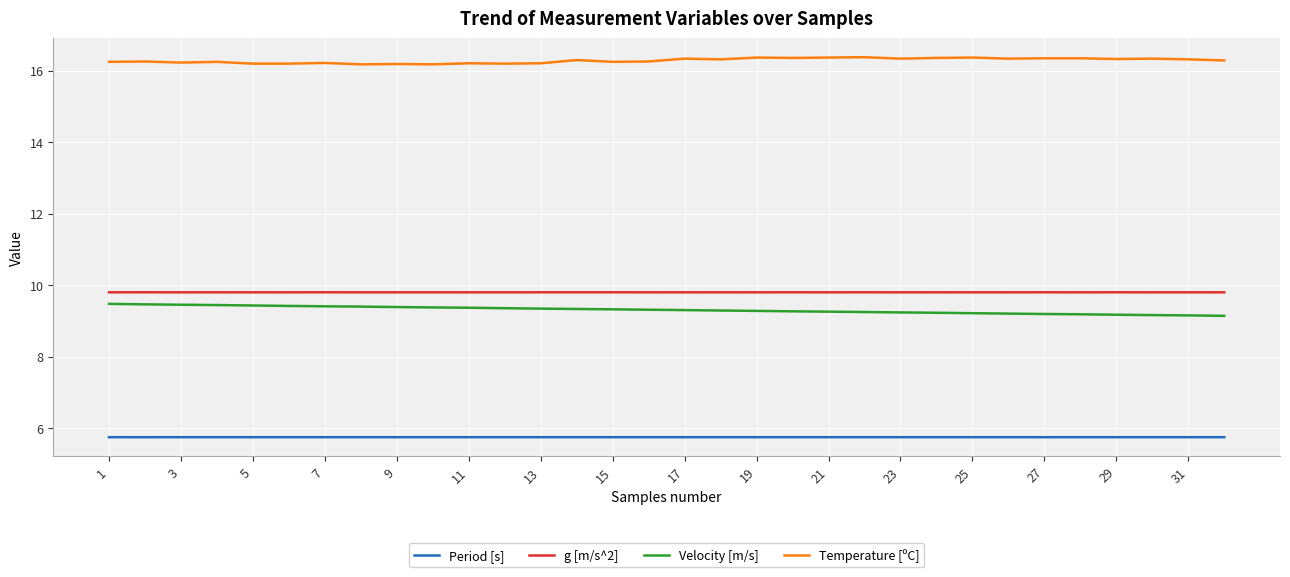

True or false: Period [s] and g [m/s^2] cross at least once.

False